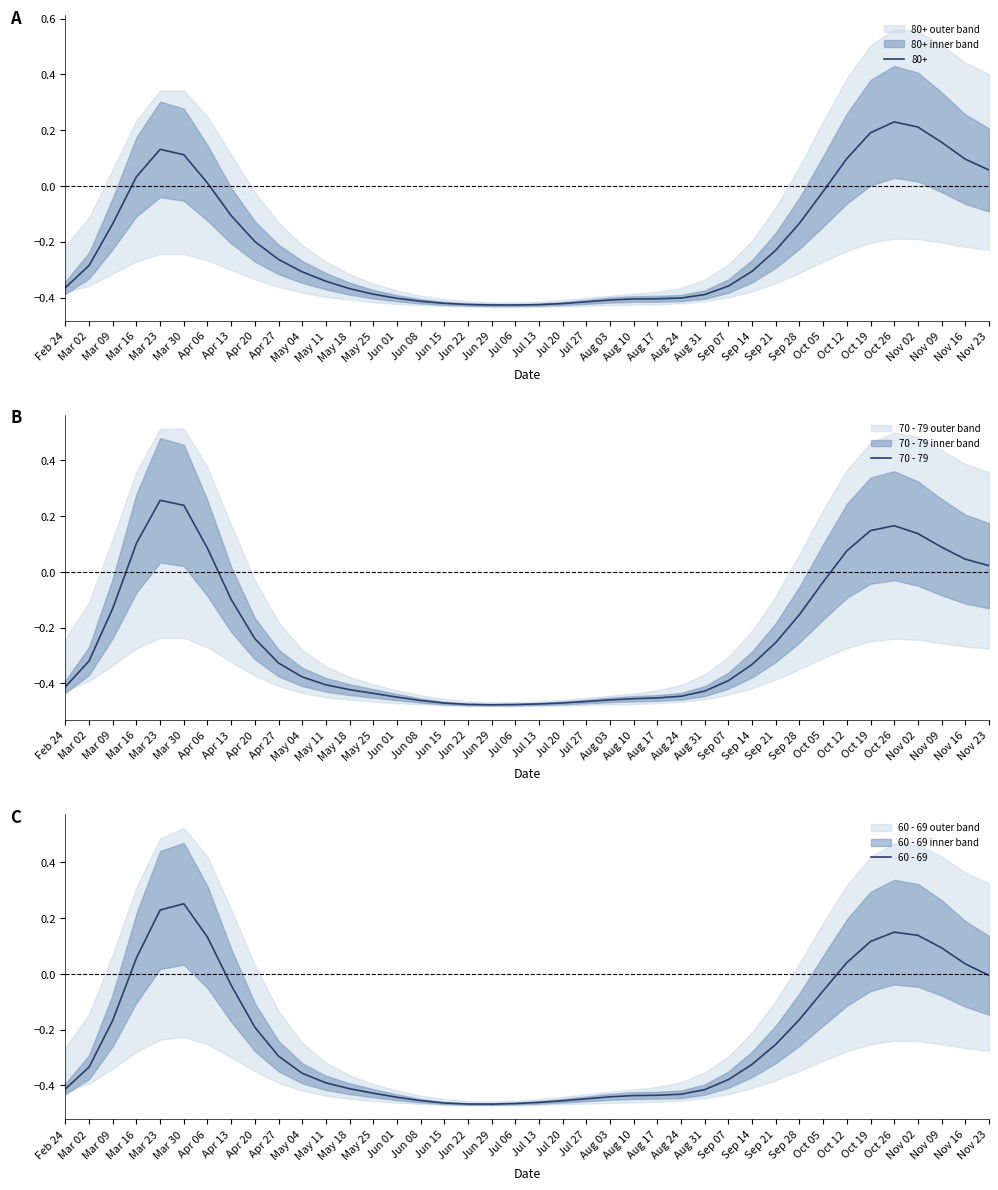

Does the chart display data point markers on the line(s)?

No